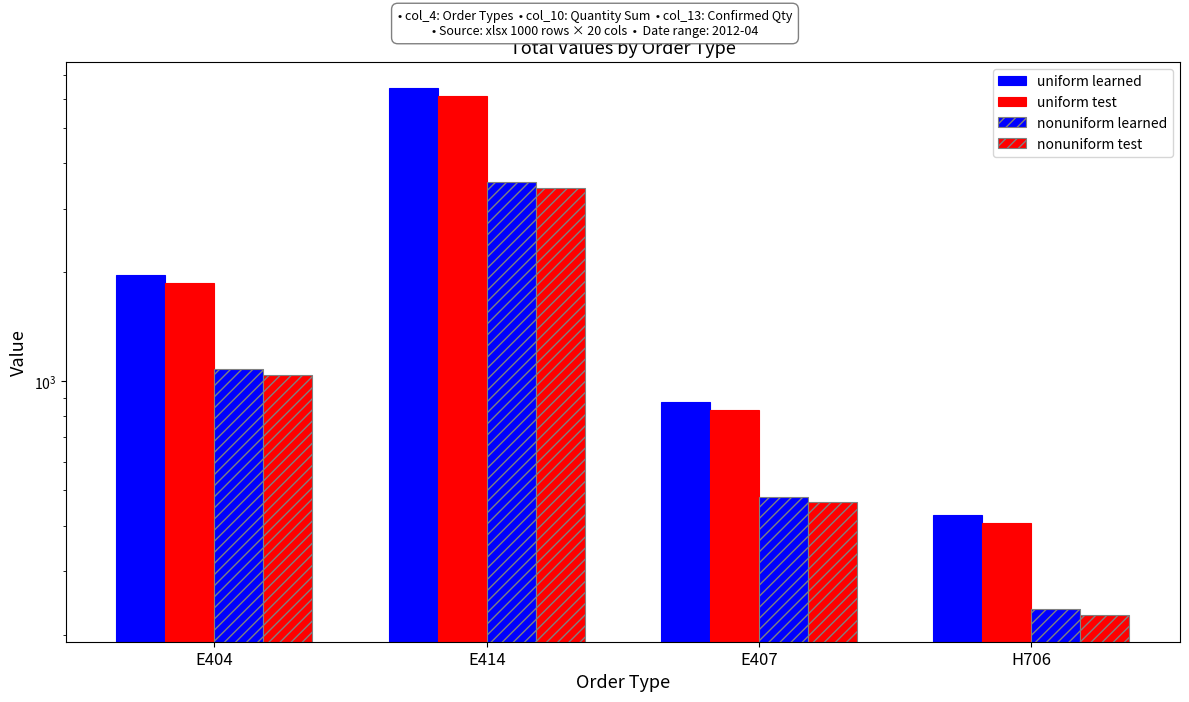

Reading right to left, extract all data points from this chart.

uniform learned: 428	876	6445	1968
uniform test: 406	832	6122	1869
nonuniform learned: 235	481	3544	1082
nonuniform test: 226	464	3415	1043